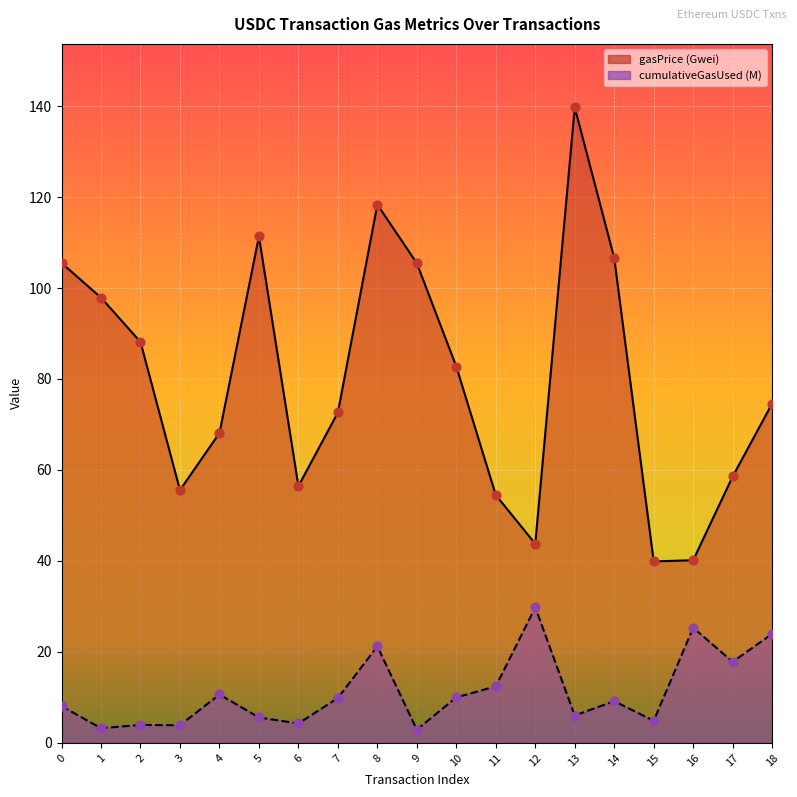

Which series contains the lowest Y value?

cumulativeGasUsed